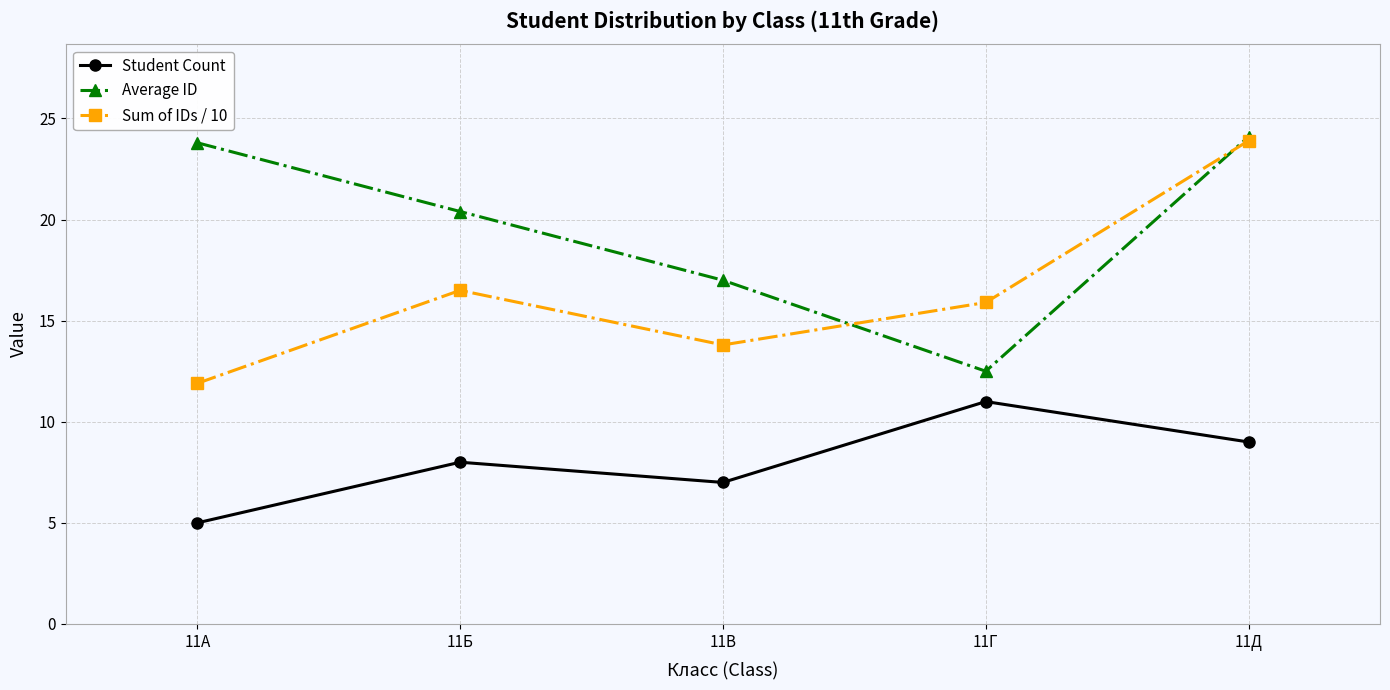

What is the value of the Sum of IDs / 10 point at the 1st from the left?

11.9